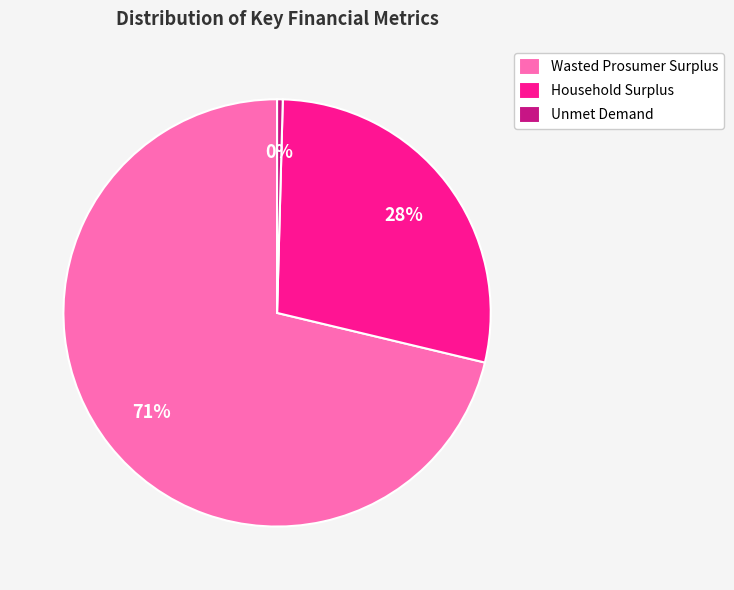

To the nearest percent, what is the average slice percentage?

33%